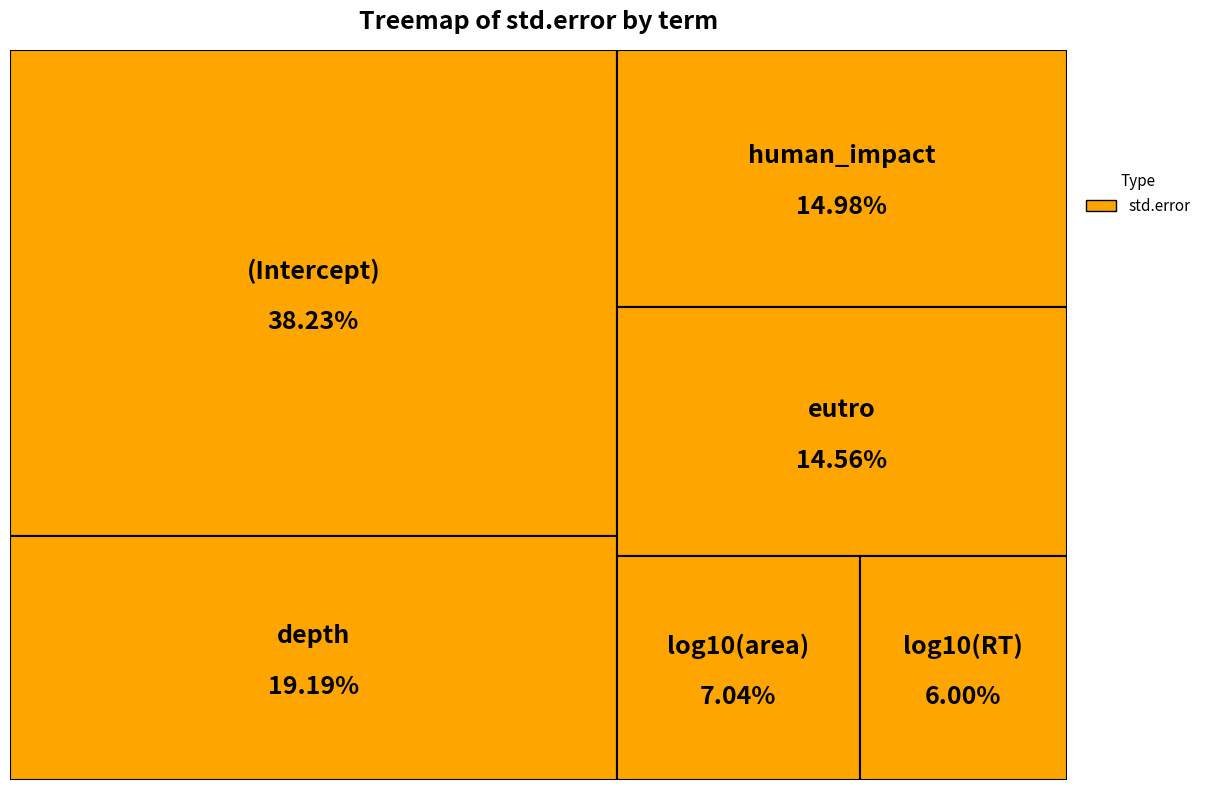

Combined, do log10(RT) and human_impact account for over 50%?

No